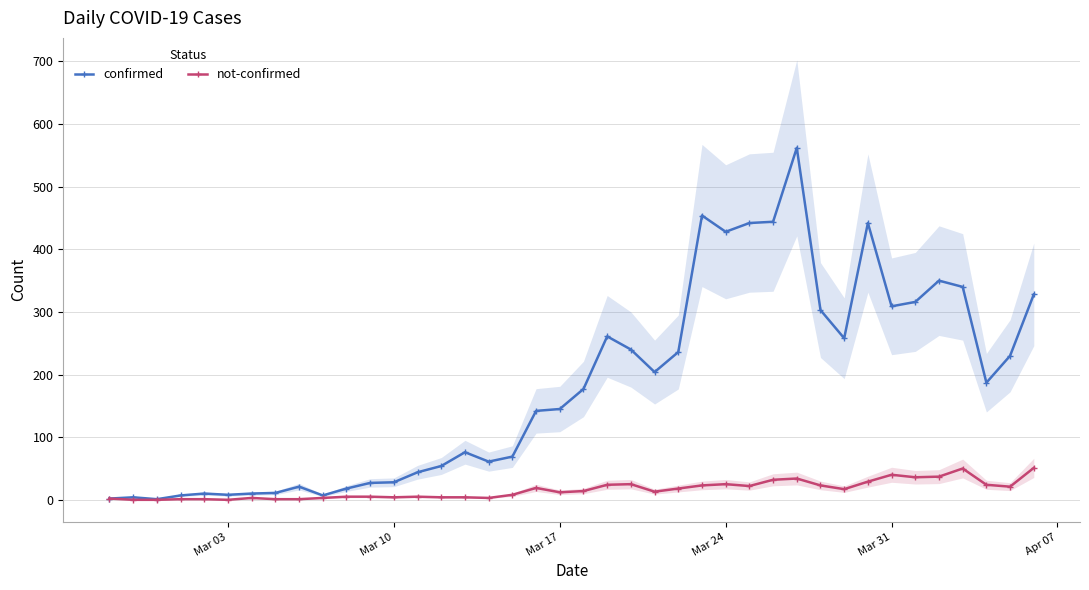

True or false: not-confirmed and confirmed cross at least once.

False